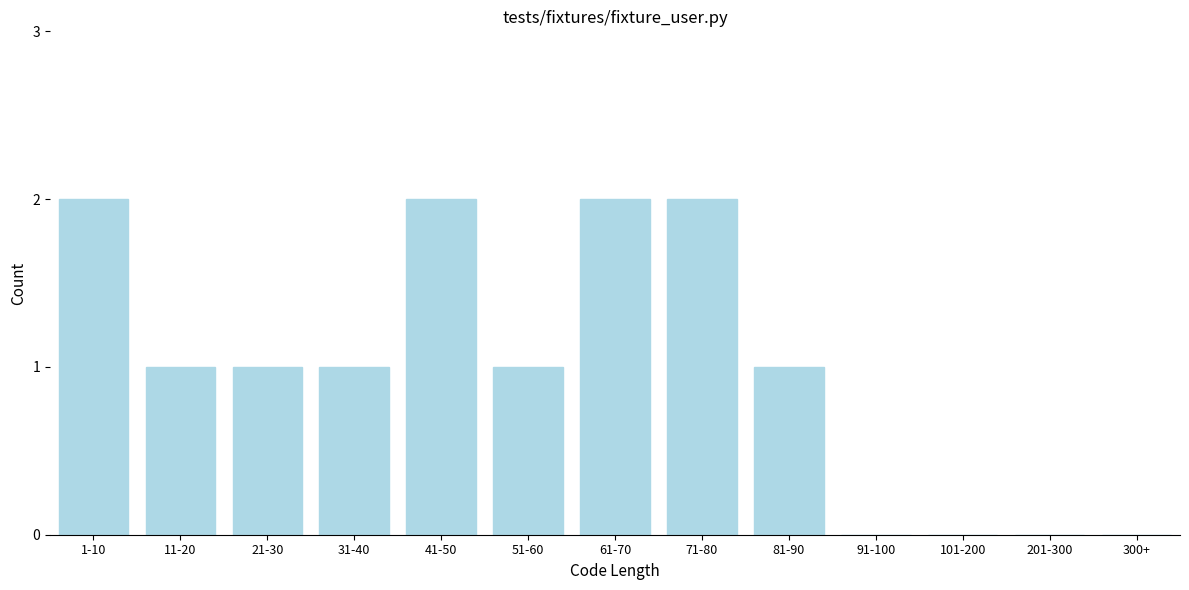

Reading left to right, list all the values displayed in this chart.

1-10=2	11-20=1	21-30=1	31-40=1	41-50=2	51-60=1	61-70=2	71-80=2	81-90=1	91-100=0	101-200=0	201-300=0	300+=0